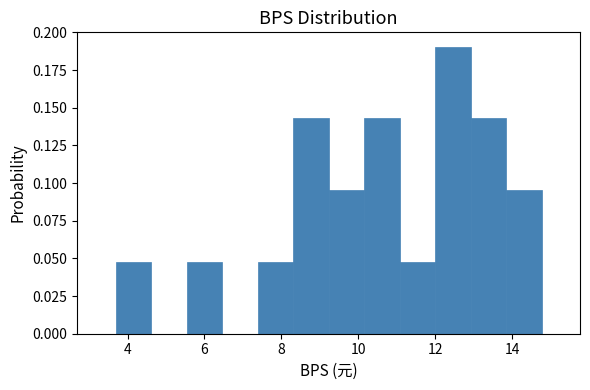

How tall is the bar that spans 3.6 to 4.6 on the x-axis? Neither the bar edges nor the heights are printed on the chart, so give them approximately, as read against the axes.

0.050